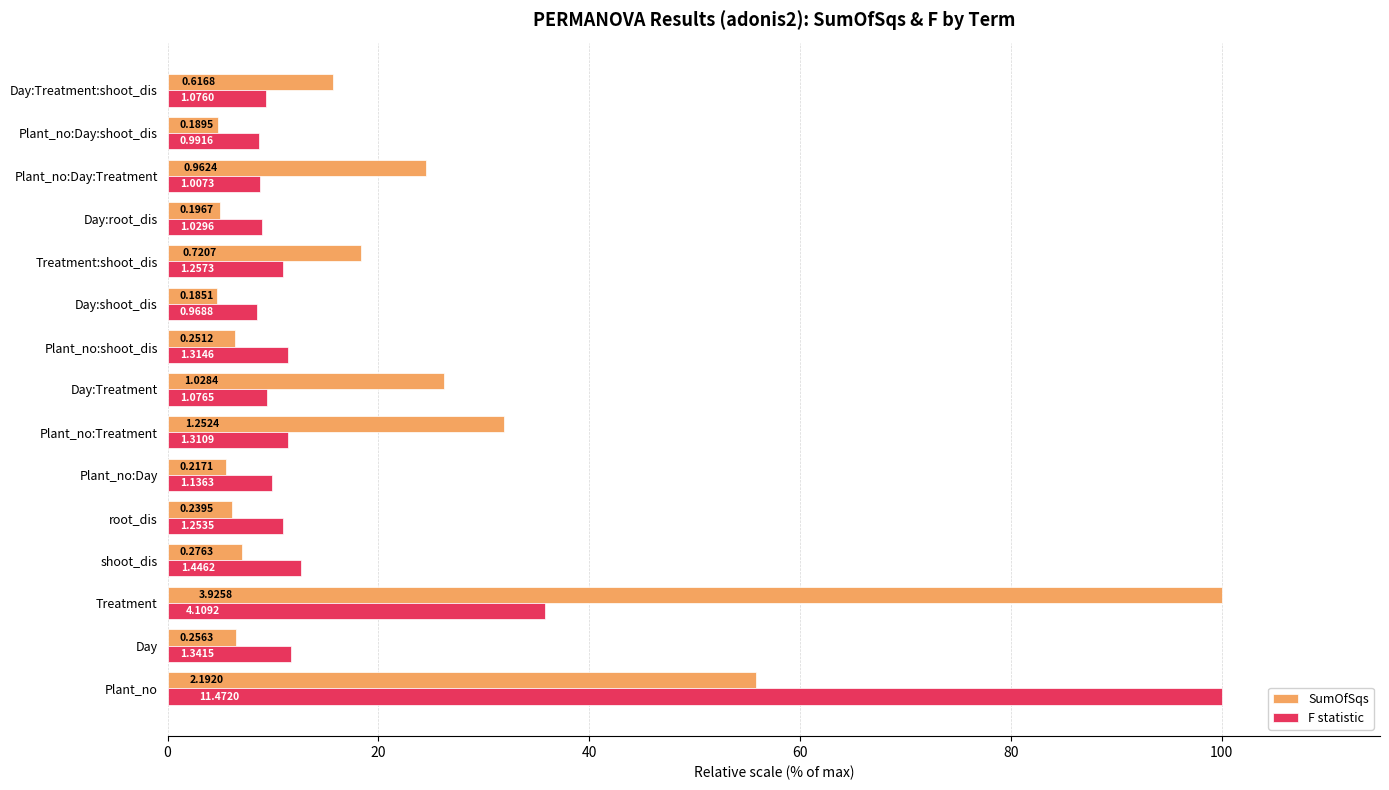

What are all the series names shown in the legend?

SumOfSqs, F statistic